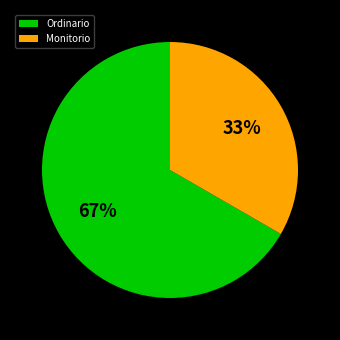

To the nearest percent, what is the average slice percentage?

50%